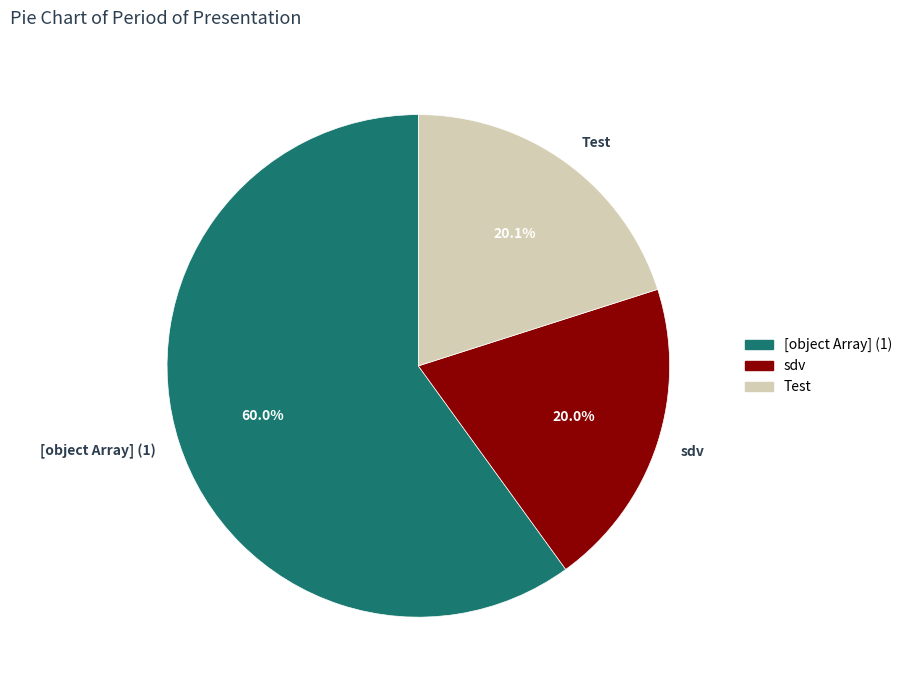

What is the total percentage of [object Array] (1) and Test?

80.0%